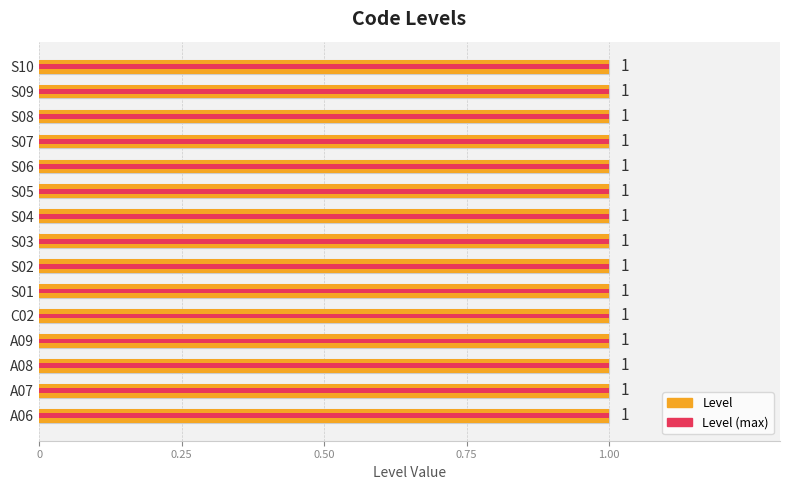

How many groups of bars are there?

15